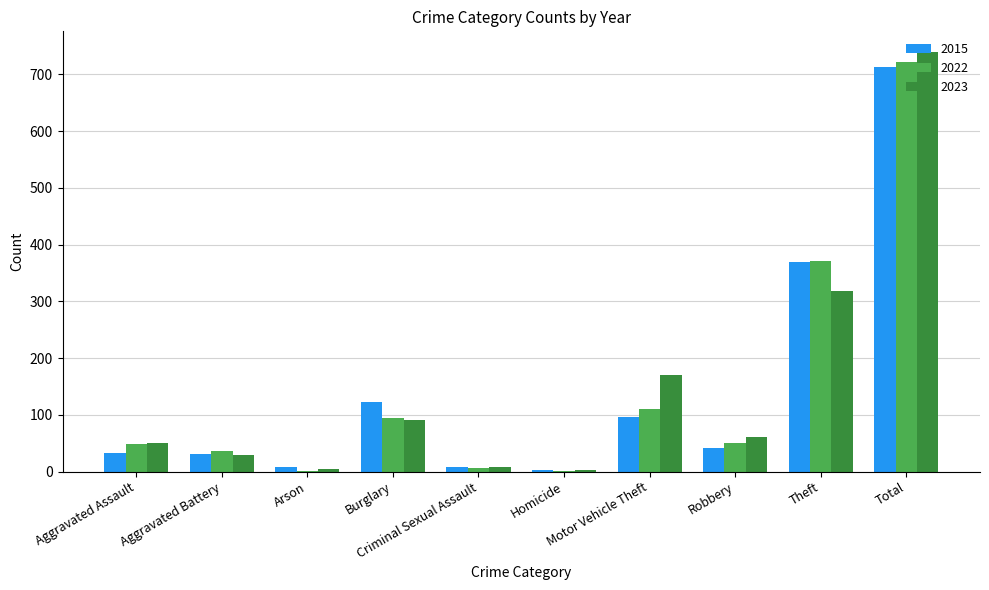

What is the sum of all 2015 values?

1426